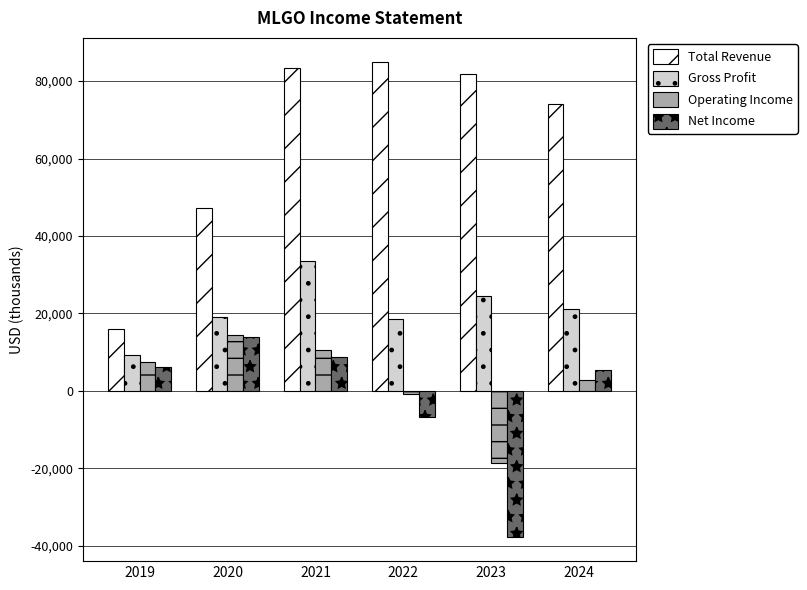

Which category has the lowest value in the Total Revenue series?

2019